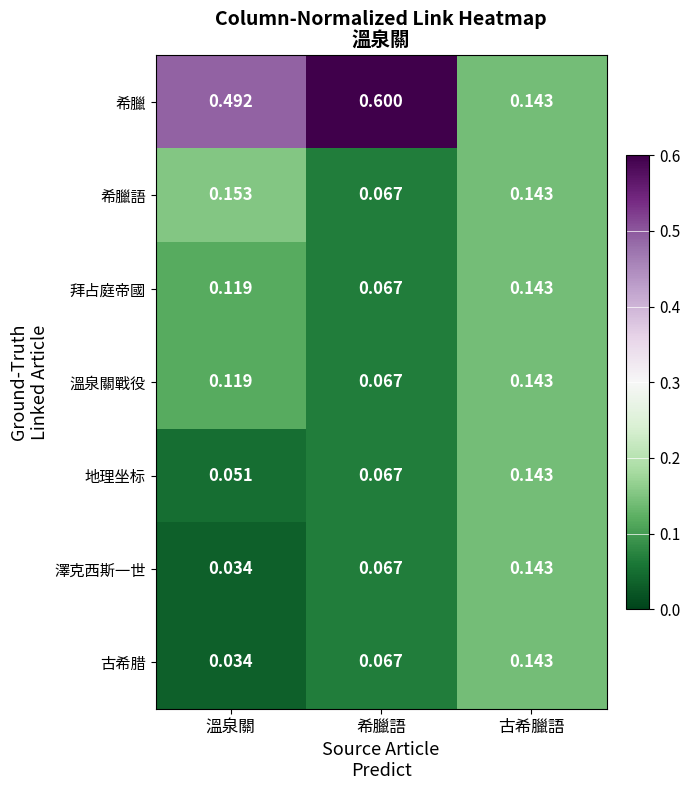

Which series changed the most between 希臘語 and 古希臘語?

希臘